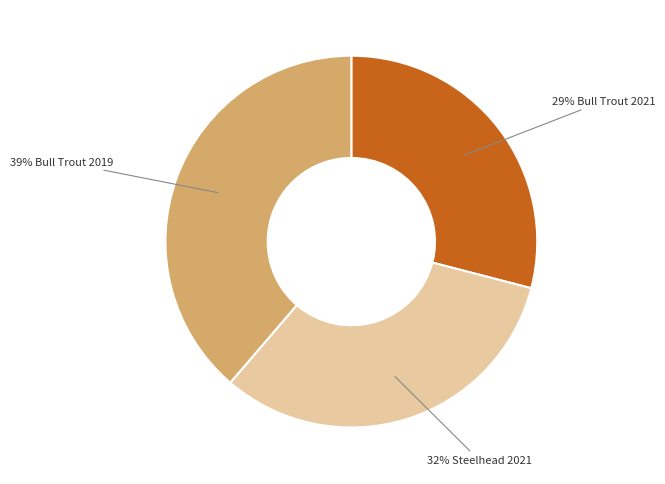

Is there any slice that represents more than half of the pie?

No